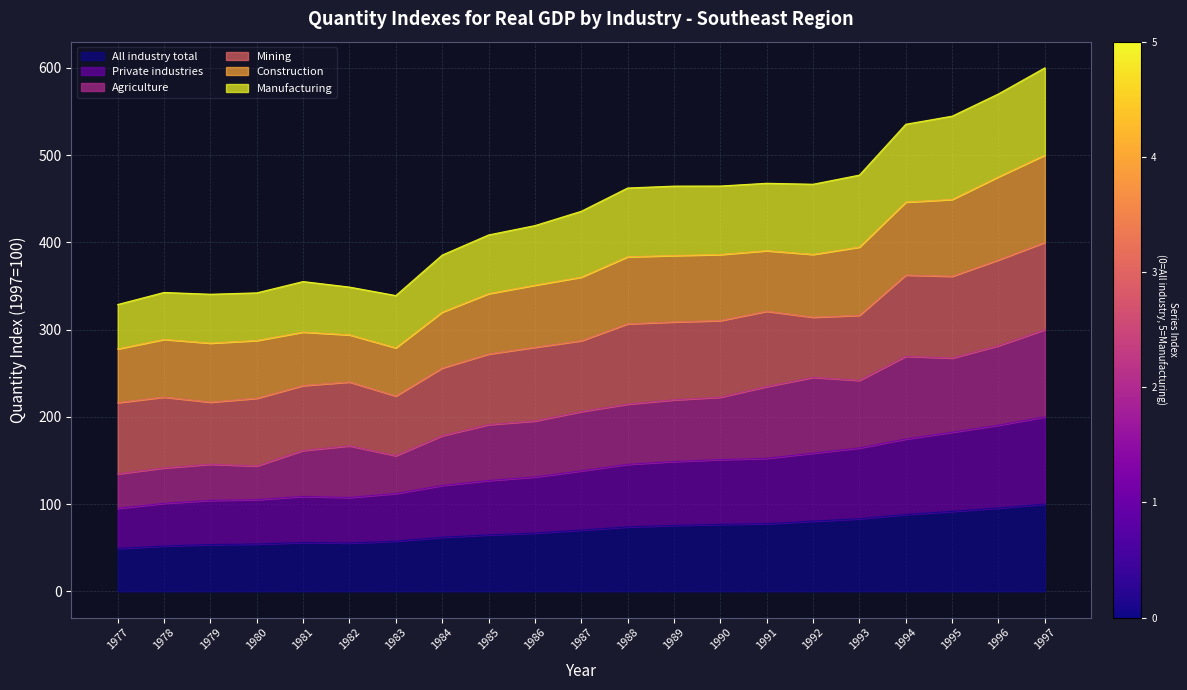

True or false: All industry total has a value of 34.2 at 1989.

False